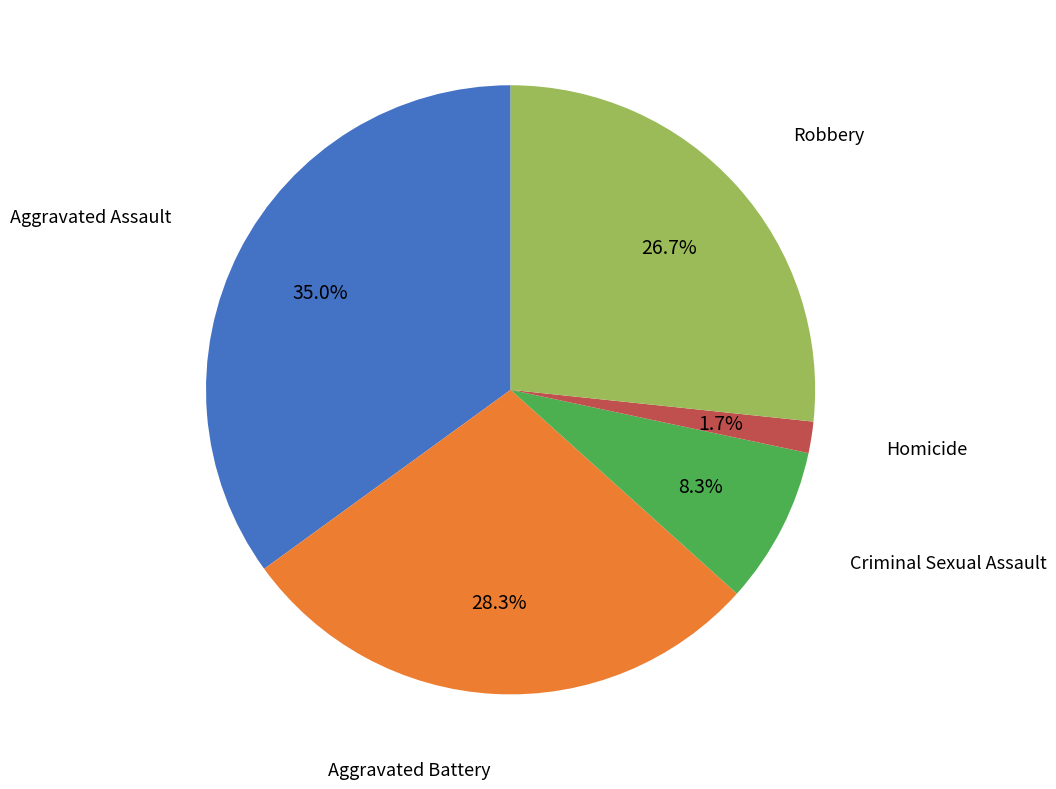

Is there any slice that represents more than half of the pie?

No